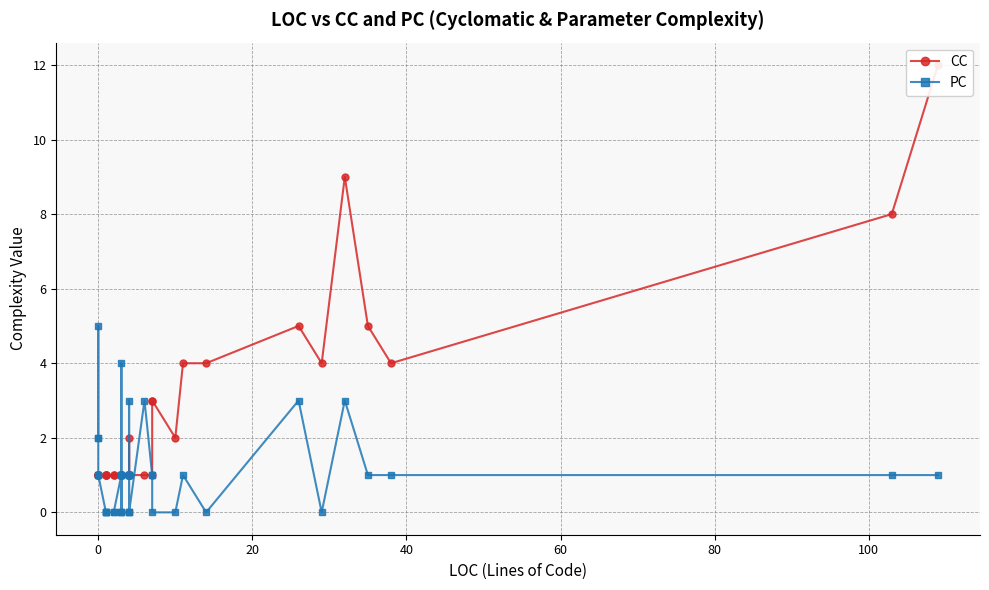

List the series in order of their overall mean, lowest first.

PC, CC